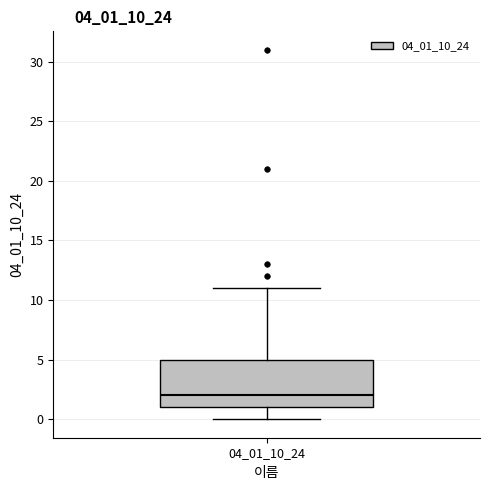

Read this box plot against the y-axis: the position of the median line, the range covered by the box, and the ends of both whiskers. The values are not printed on the chart, so give them approximately, as read against the axis.

median 2, box 1 to 5, whiskers 0 to 11